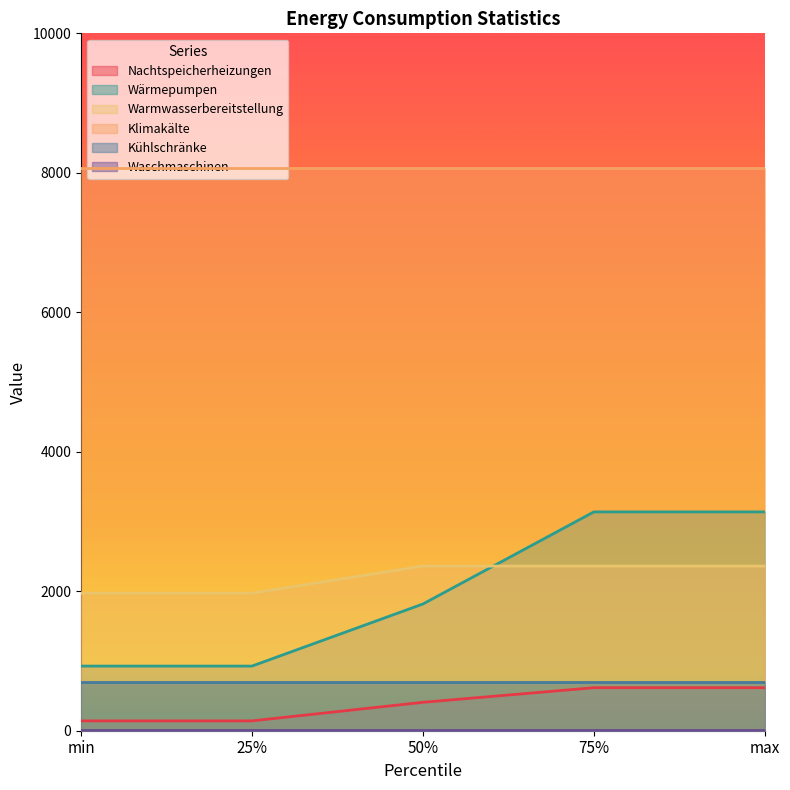

Which series has the widest spread of values?

Wärmepumpen